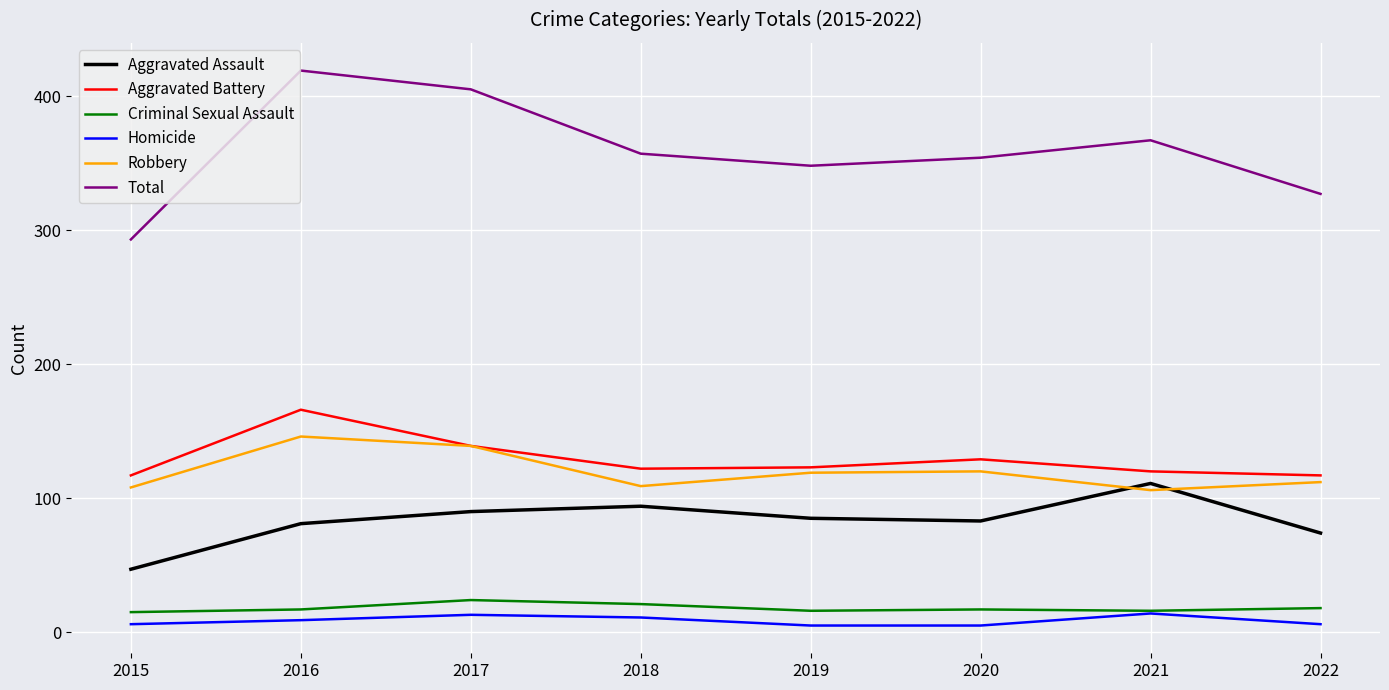

What is the spread (max minus min) of values at 2016?

410